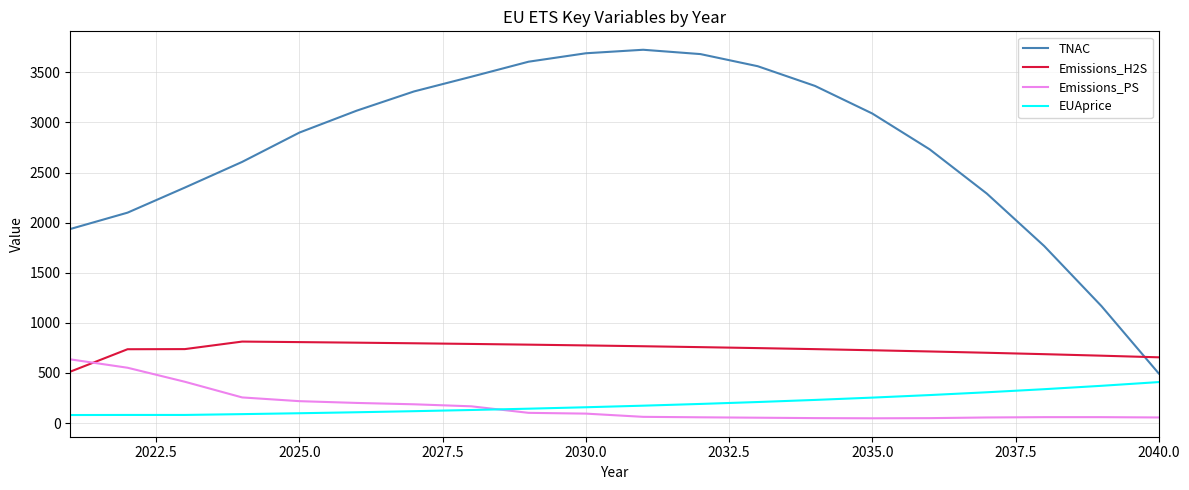

At how many categories does at least one series exceed 1288?

18